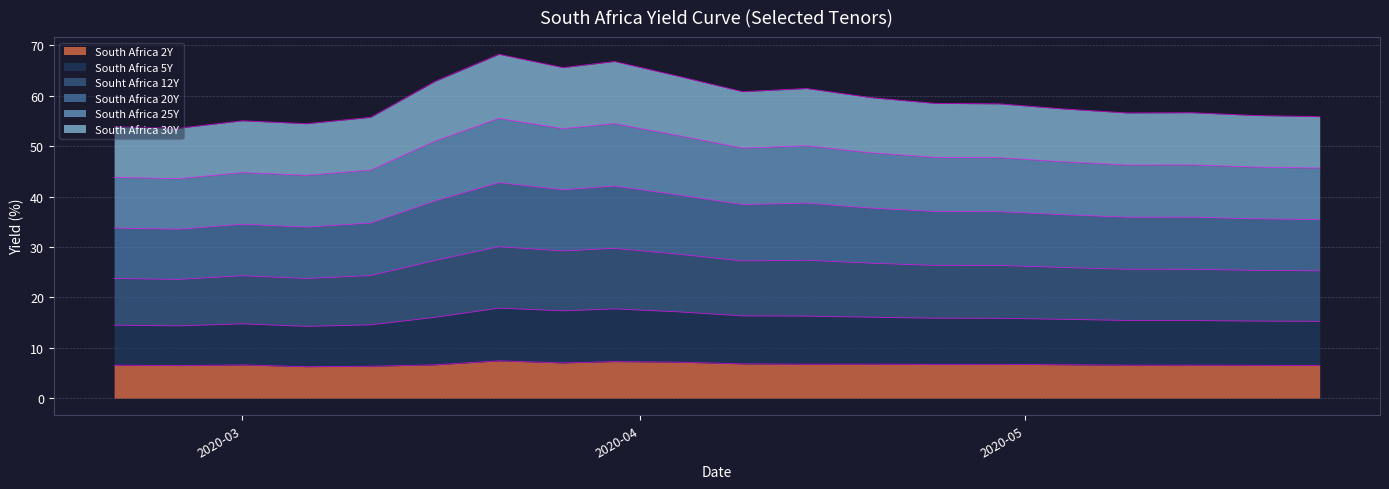

How many lines are shown in the chart?

6